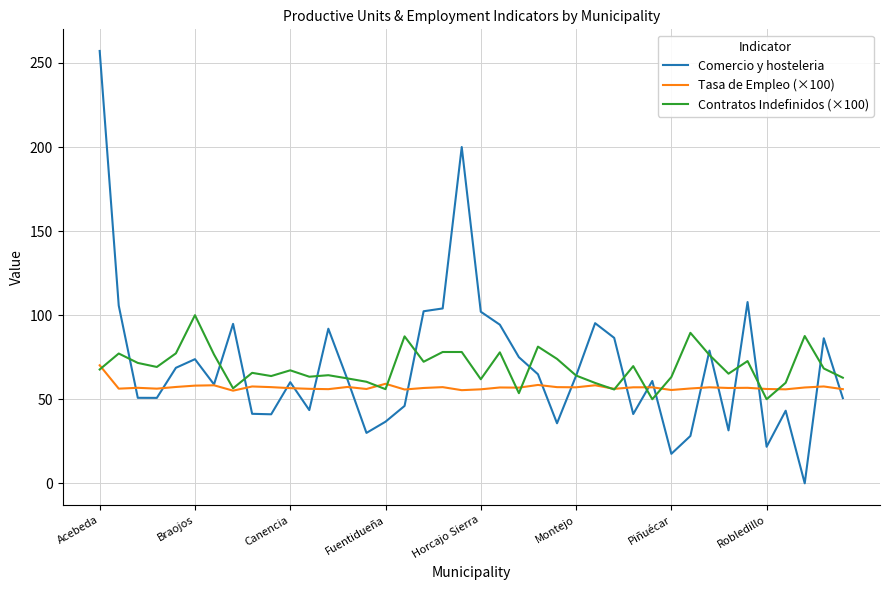

What is the sum of all Contratos Indefinidos (×100) values?

2758.6